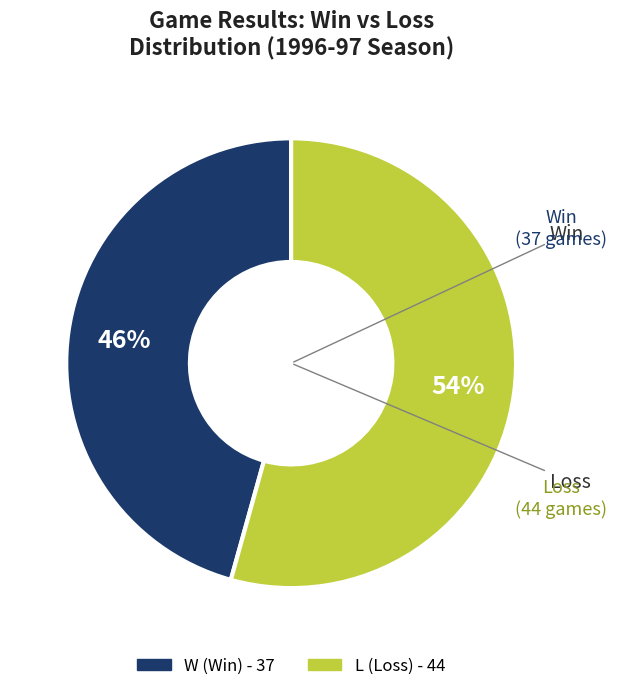

Do W and L together represent more than half of the pie?

Yes